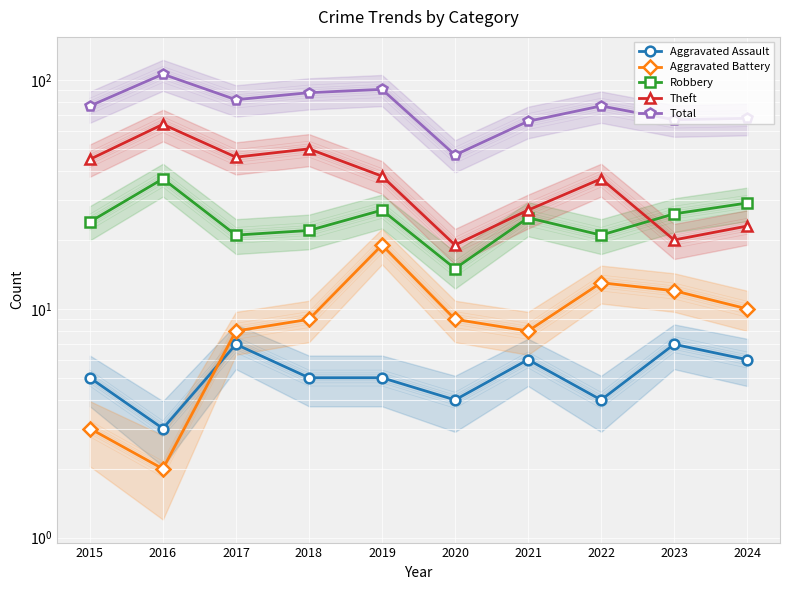

True or false: Total and Aggravated Assault intersect in this chart.

False